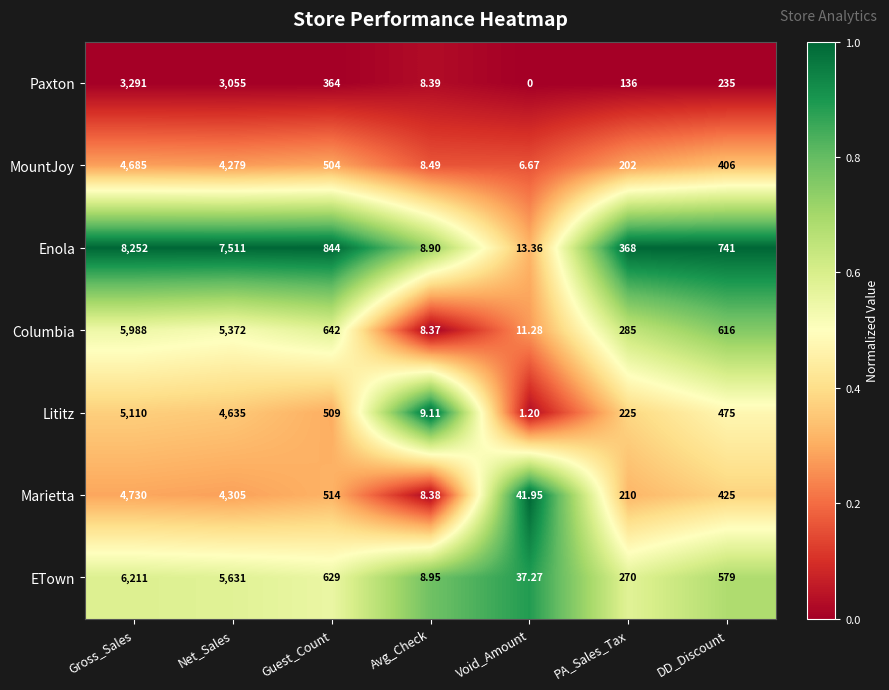

Rank the series at Avg_Check from highest to lowest value.

Lititz, ETown, Enola, MountJoy, Paxton, Marietta, Columbia